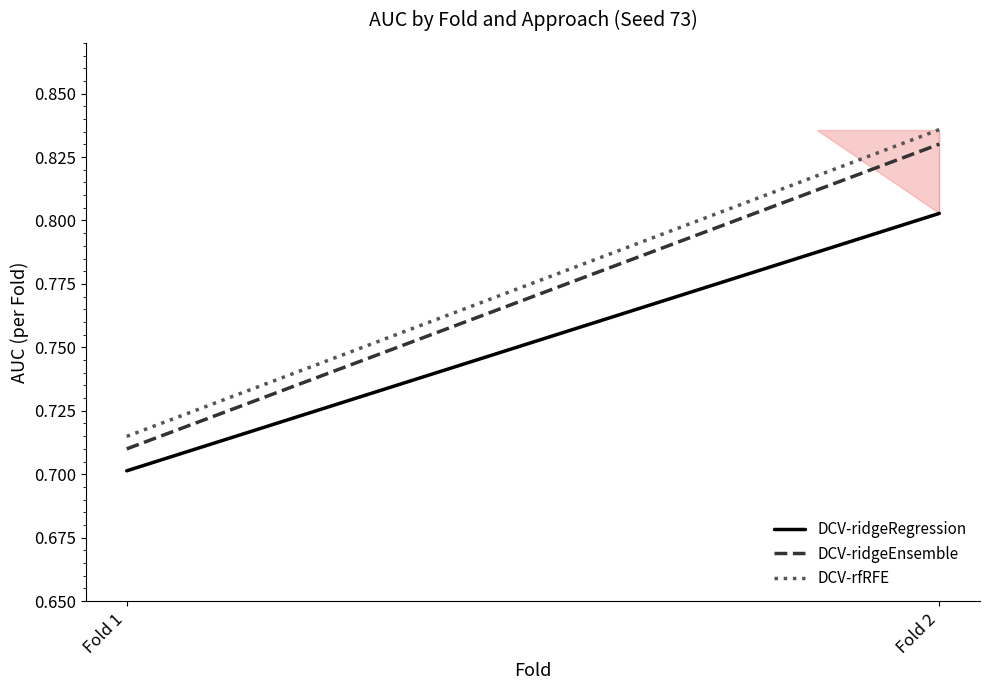

Is this an area chart (filled region under the line)?

No